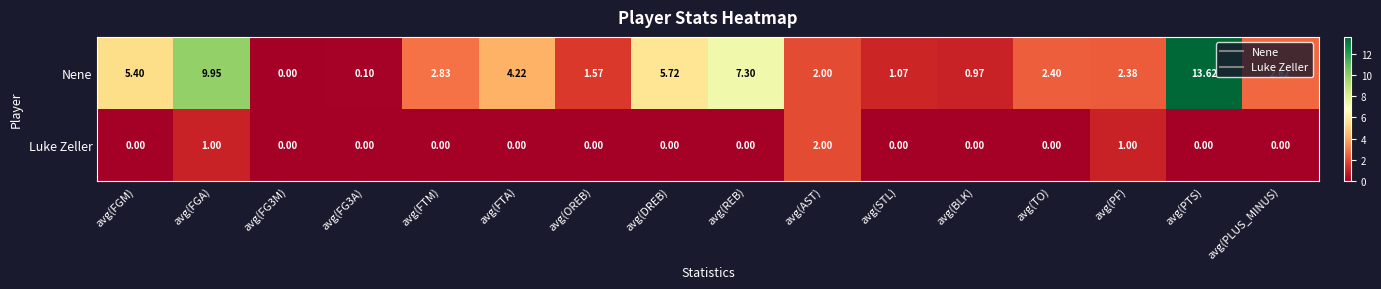

At which category is the sum across all series the highest?

avg(PTS)